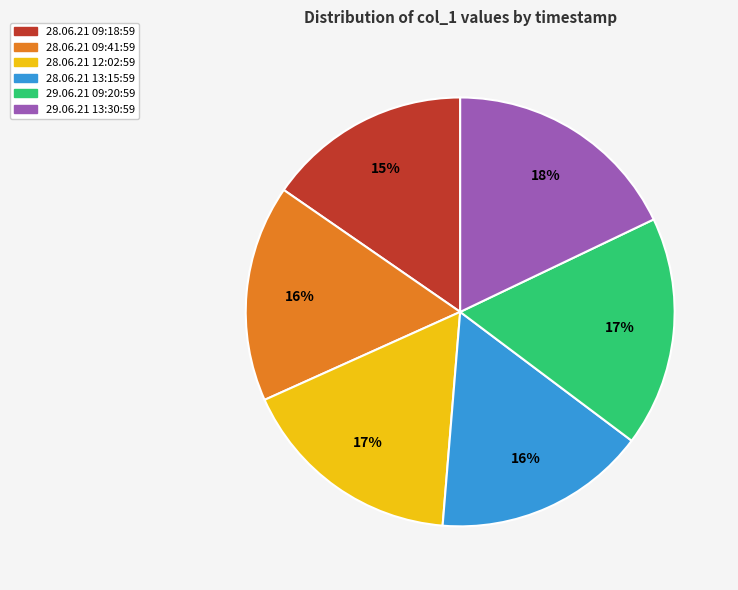

True or false: 28.06.21 09:41:59 accounts for 31% of the total.

False